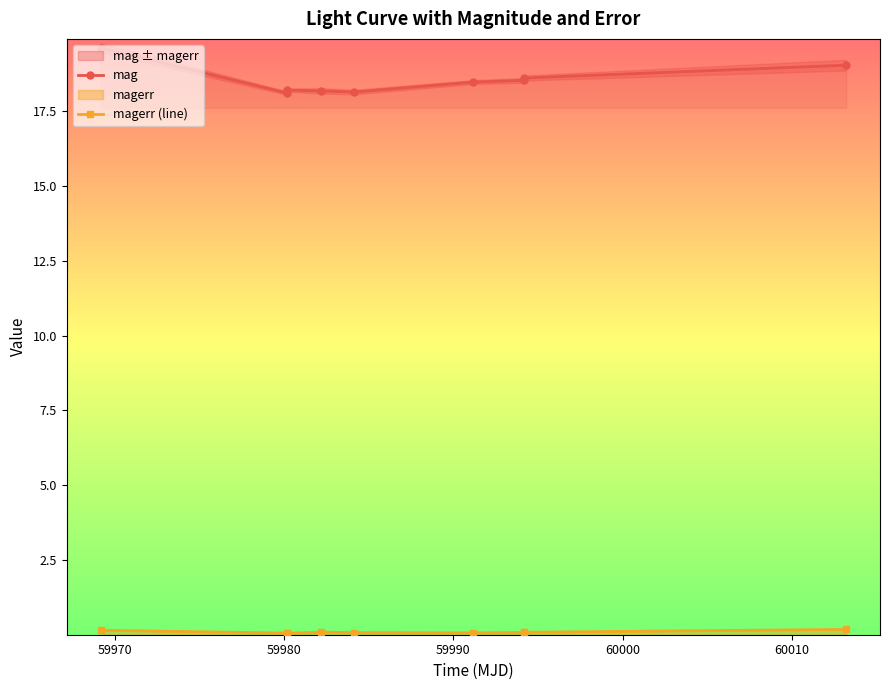

True or false: mag has more than 0 interior local peaks.

True